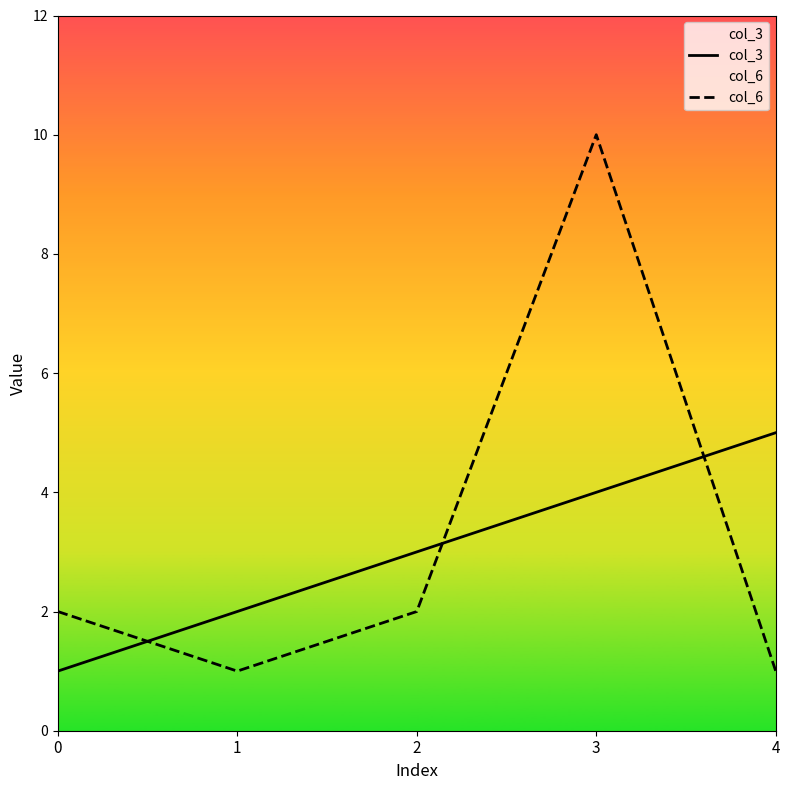

The col_3 series shows 1 at 0. True or false?

True